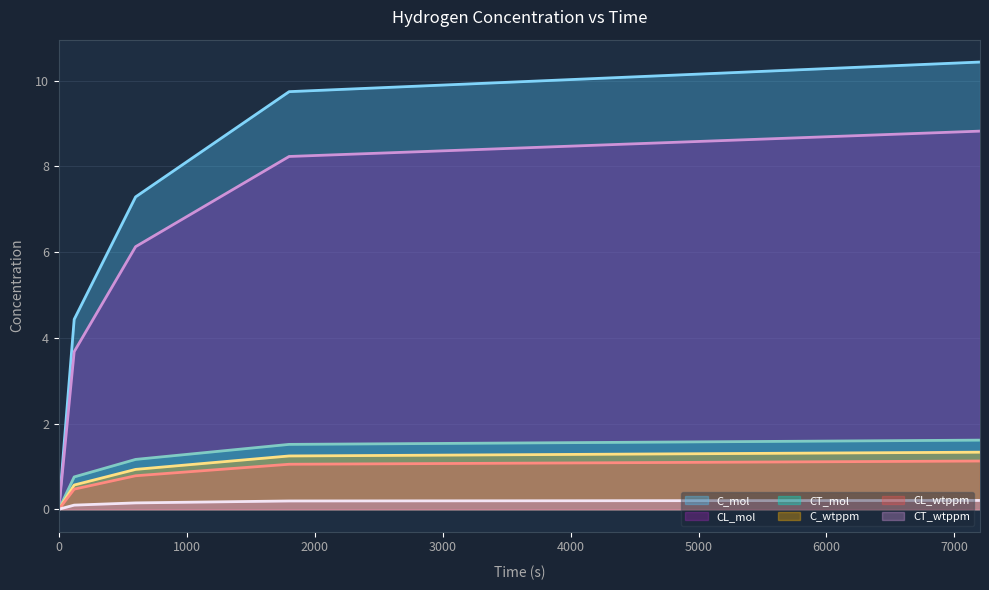

True or false: CT_mol and C_mol cross at least once.

False